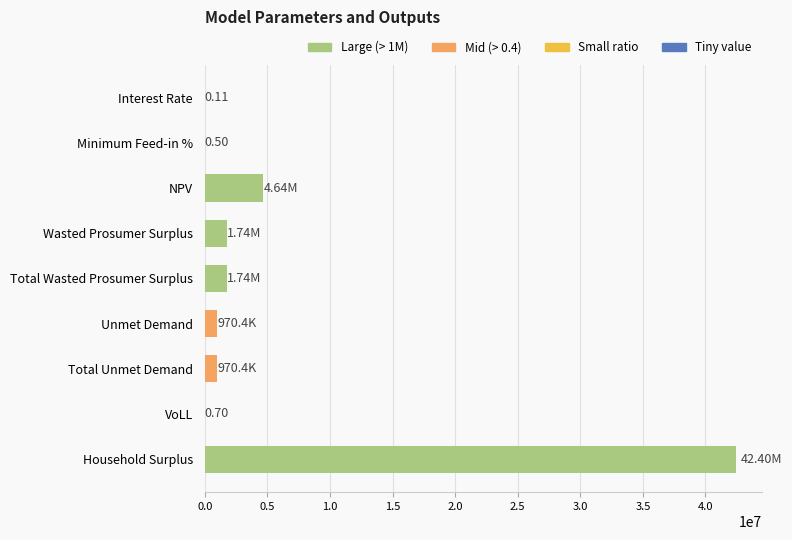

What is the sum of all values?

52465198.8